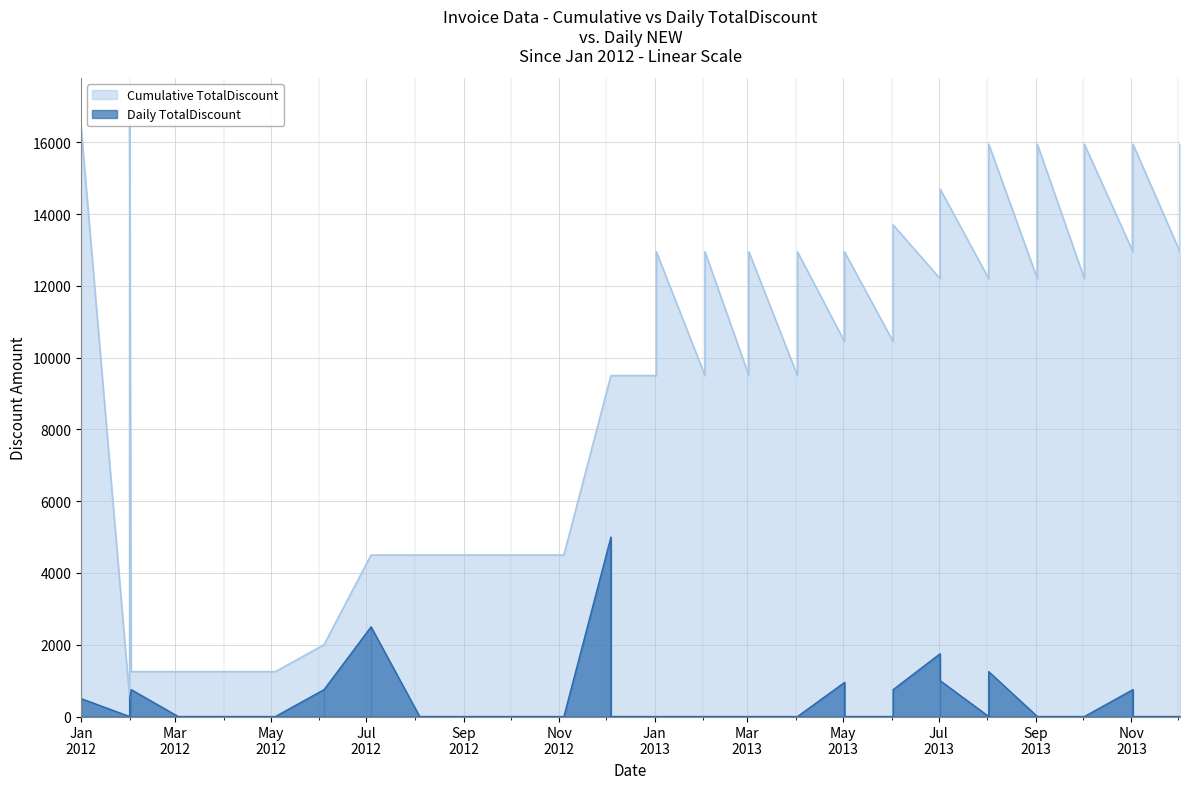

True or false: Daily TotalDiscount and Cumulative TotalDiscount intersect in this chart.

False